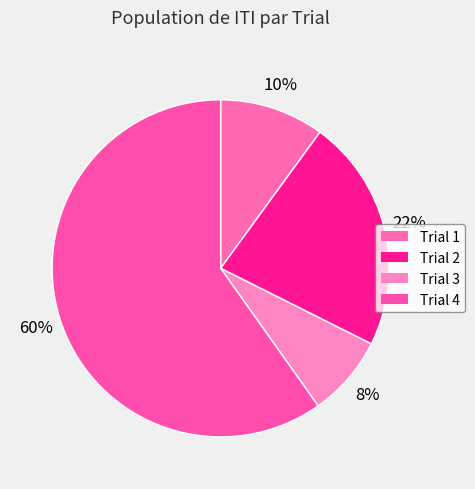

How many segments does this pie chart have?

4